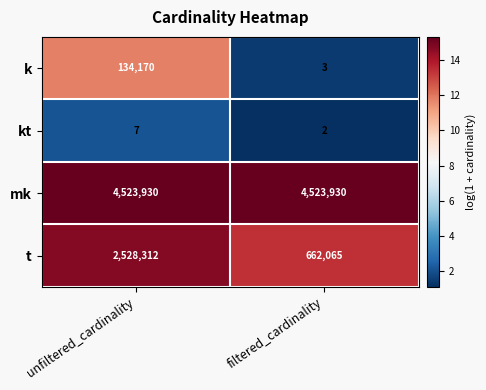

Which series changed the most between unfiltered_cardinality and filtered_cardinality?

t